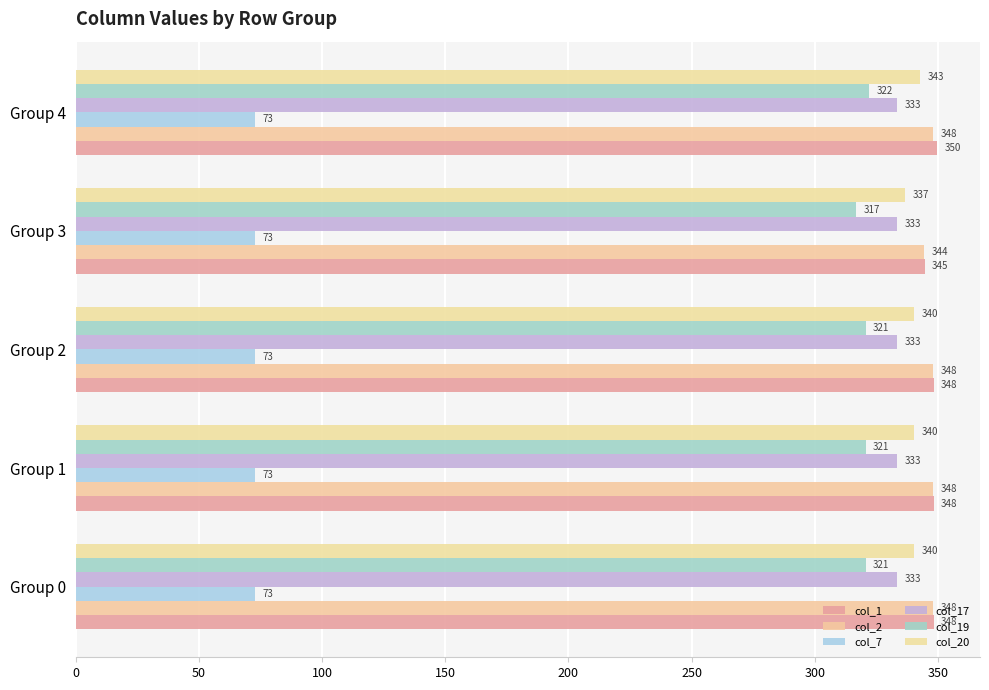

Reading left to right, list all the values displayed in this chart.

col_1: 0=348.3	50=348.3	100=348.3	150=344.6	200=349.6
col_2: 0=347.9	50=347.9	100=347.9	150=344.5	200=347.9
col_7: 0=0.1	50=0.1	100=0.1	150=0.1	200=0.1
col_17: 0=0.1	50=0.1	100=0.1	150=0.1	200=0.1
col_19: 0=320.6	50=320.6	100=320.6	150=316.9	200=321.9
col_20: 0=340.4	50=340.4	100=340.4	150=336.7	200=342.9